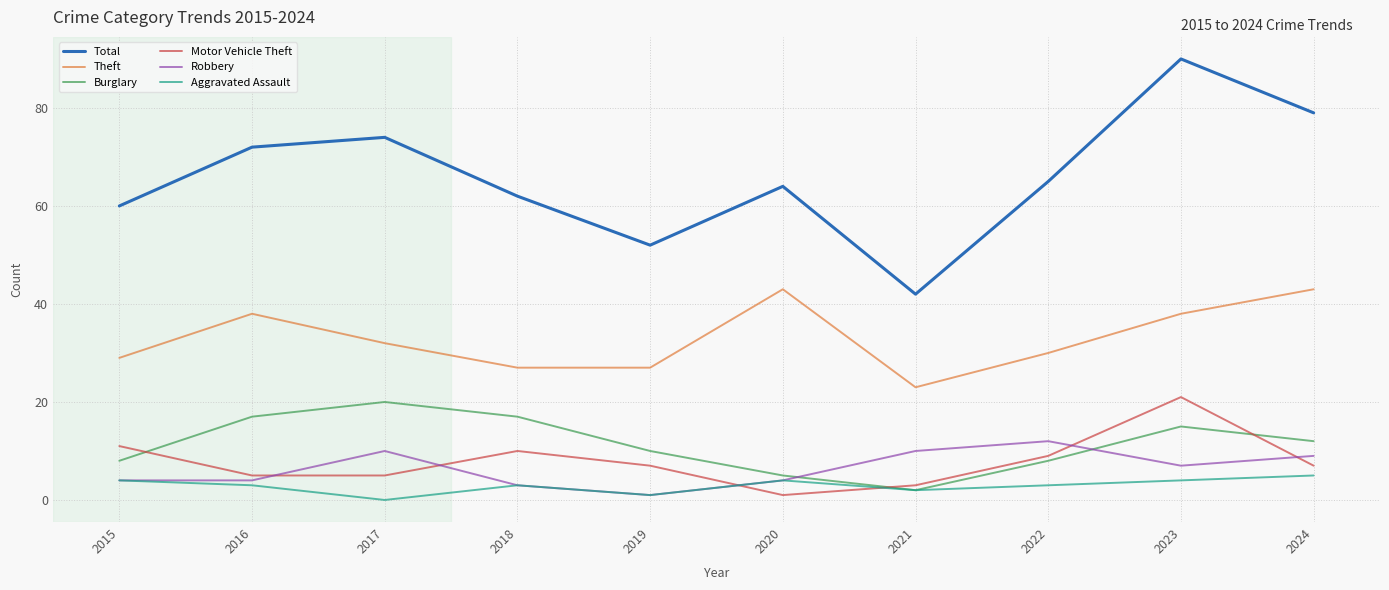

What is the average value of the Burglary series?

11